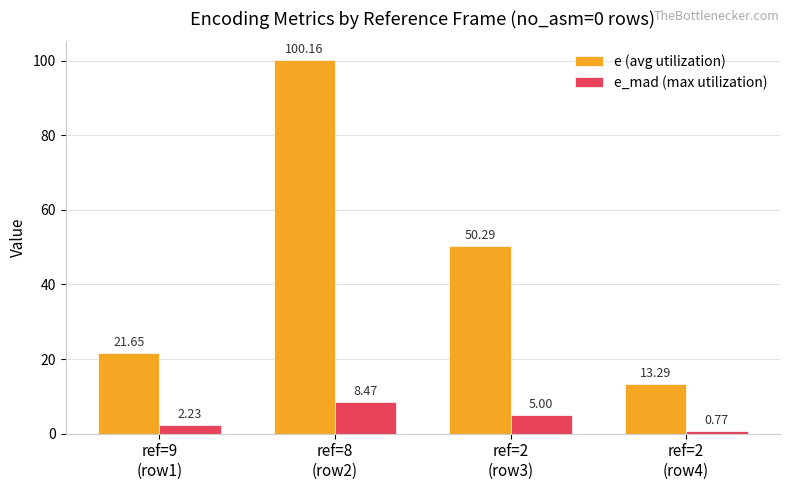

What is the total value across all series at ref=2
(row4)?

14.1